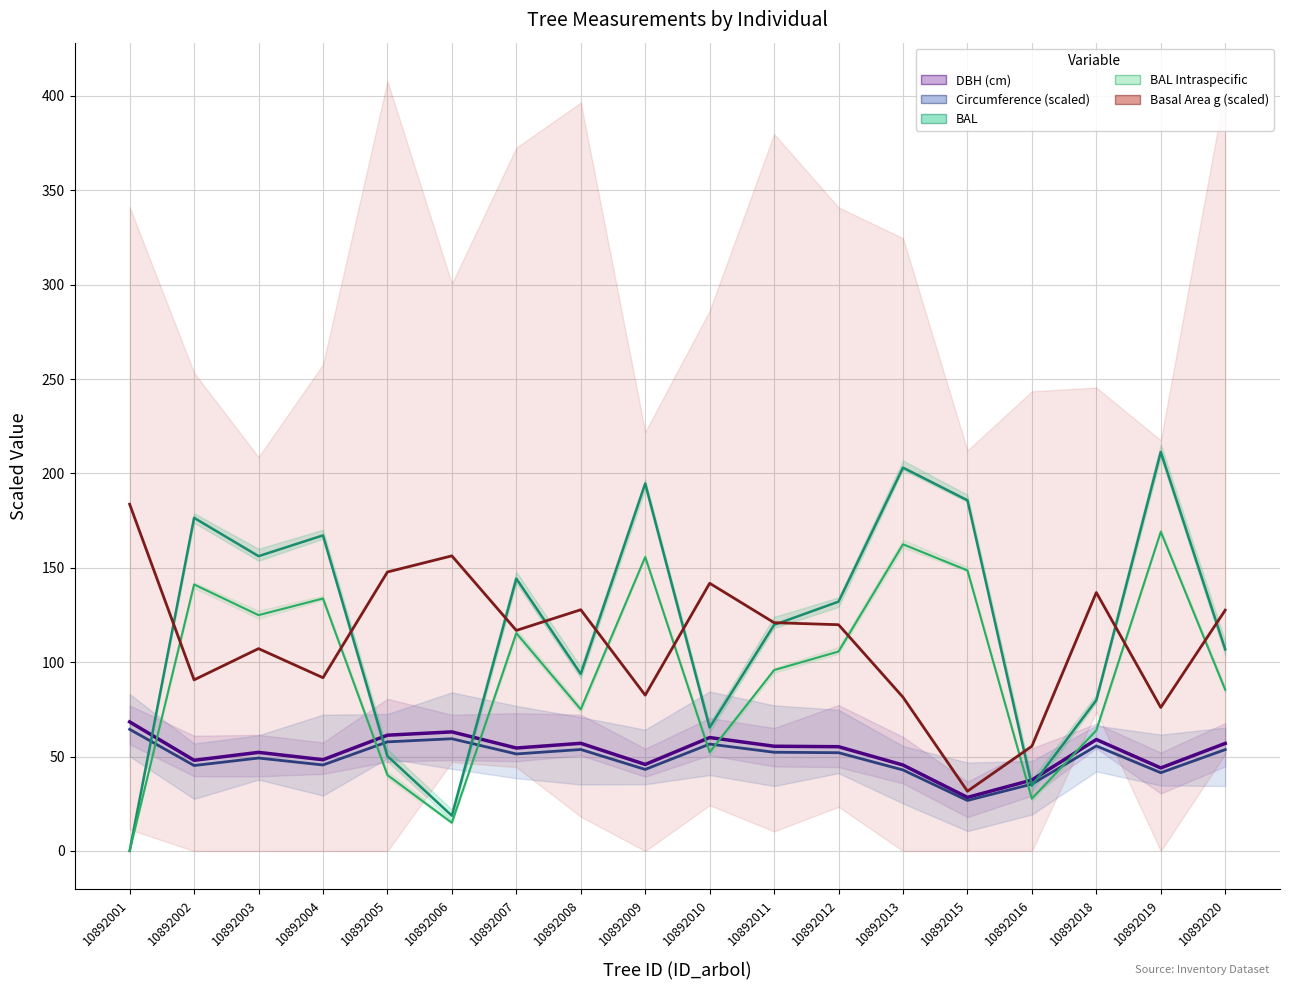

Which series has the largest total across all categories?

bal